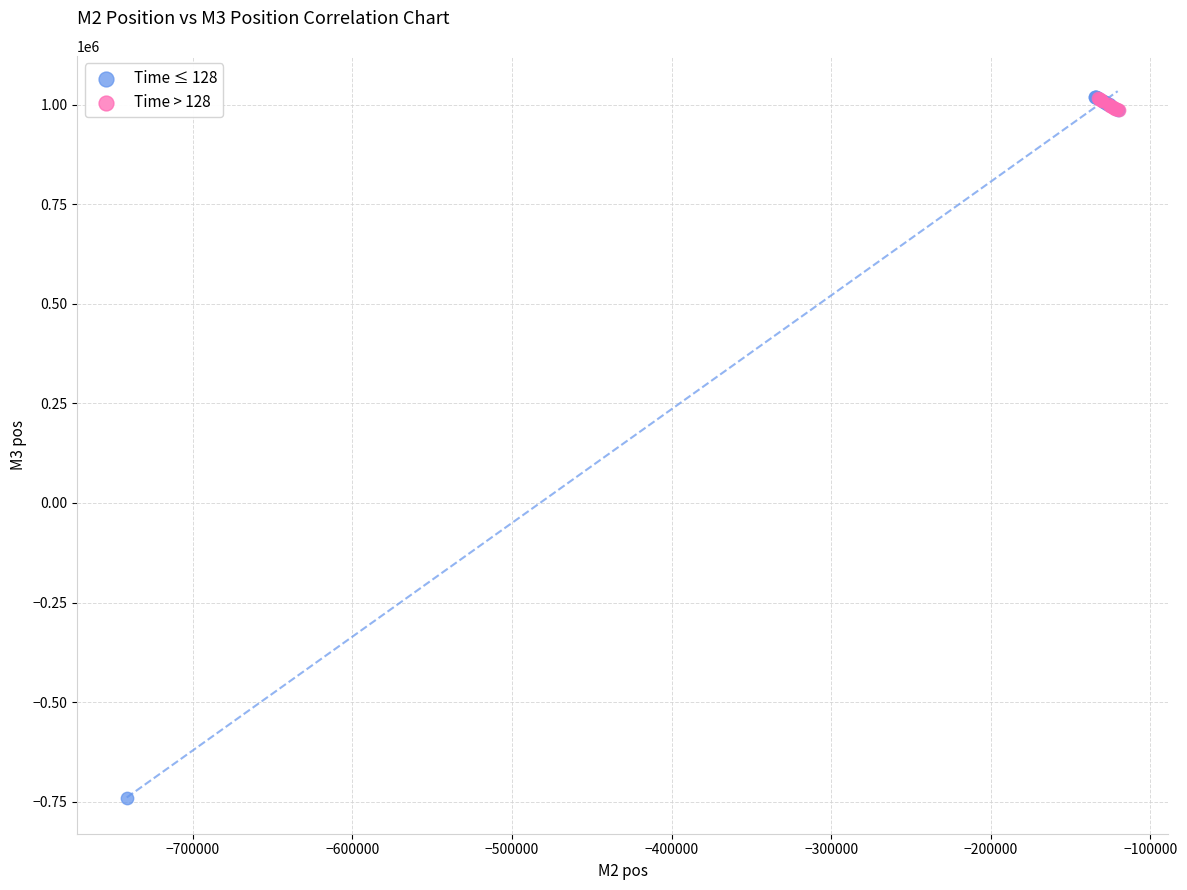

Which series reaches the minimum Y coordinate?

Time ≤ 128